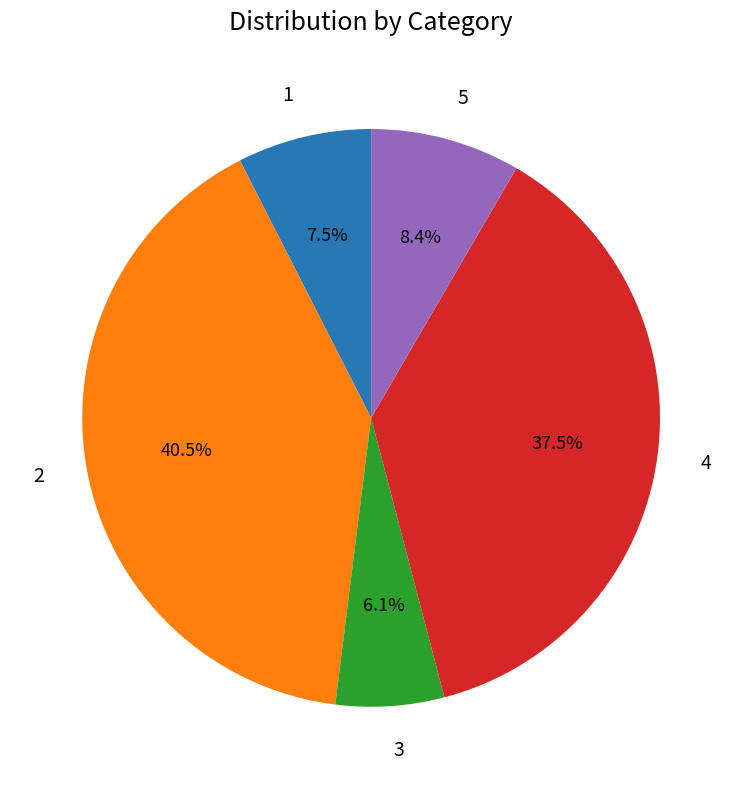

Which category has the smallest portion of the pie?

3